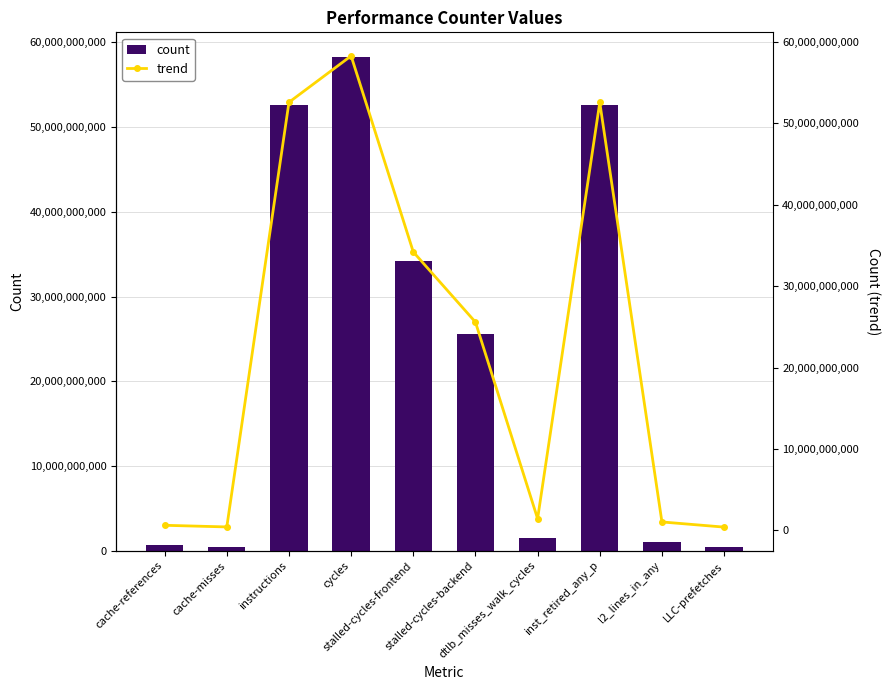

What is the difference between the maximum and minimum values in the count series?

57864843245